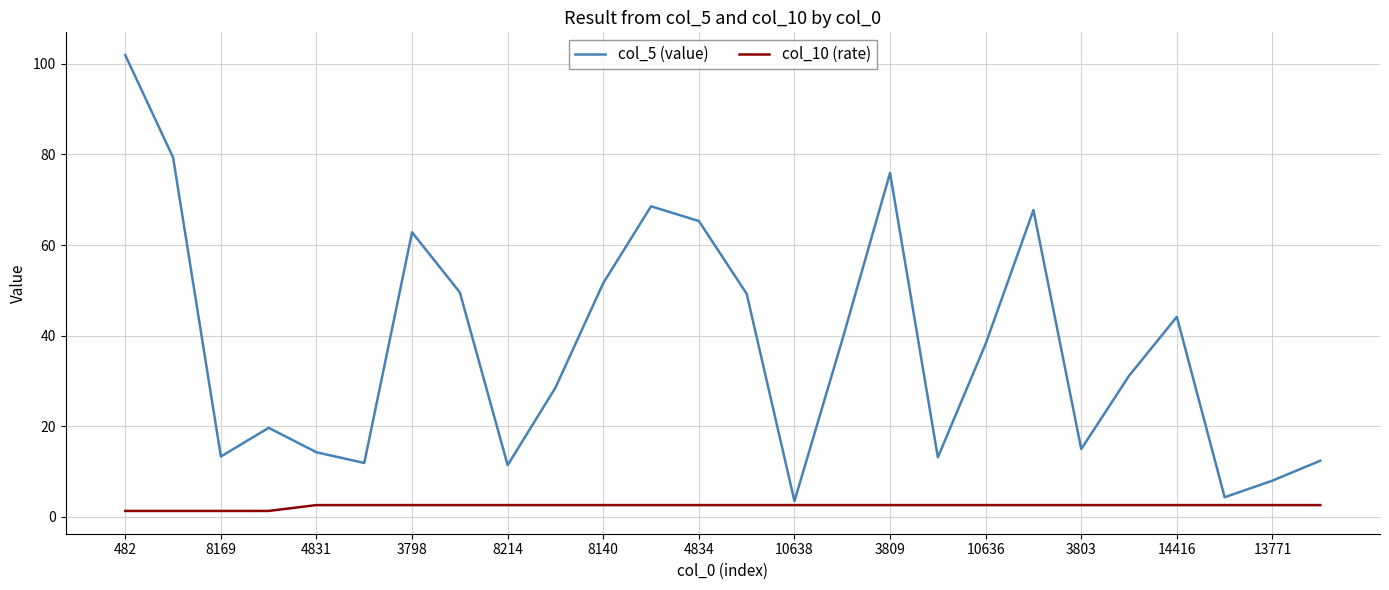

What is the difference between the second highest and second lowest values in the col_5 (value) series?

75.0